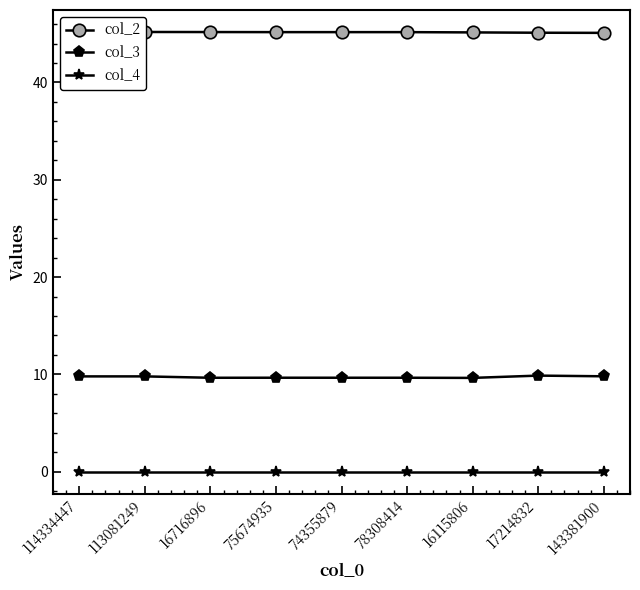

Reading right to left, list all the values displayed in this chart.

col_2: 45.1	45.1	45.1	45.2	45.2	45.2	45.2	45.2	45.2
col_3: 9.8	9.9	9.6	9.6	9.6	9.7	9.6	9.8	9.8
col_4: 0.0	0.0	0.0	0.0	0.0	0.0	0.0	0.0	0.0